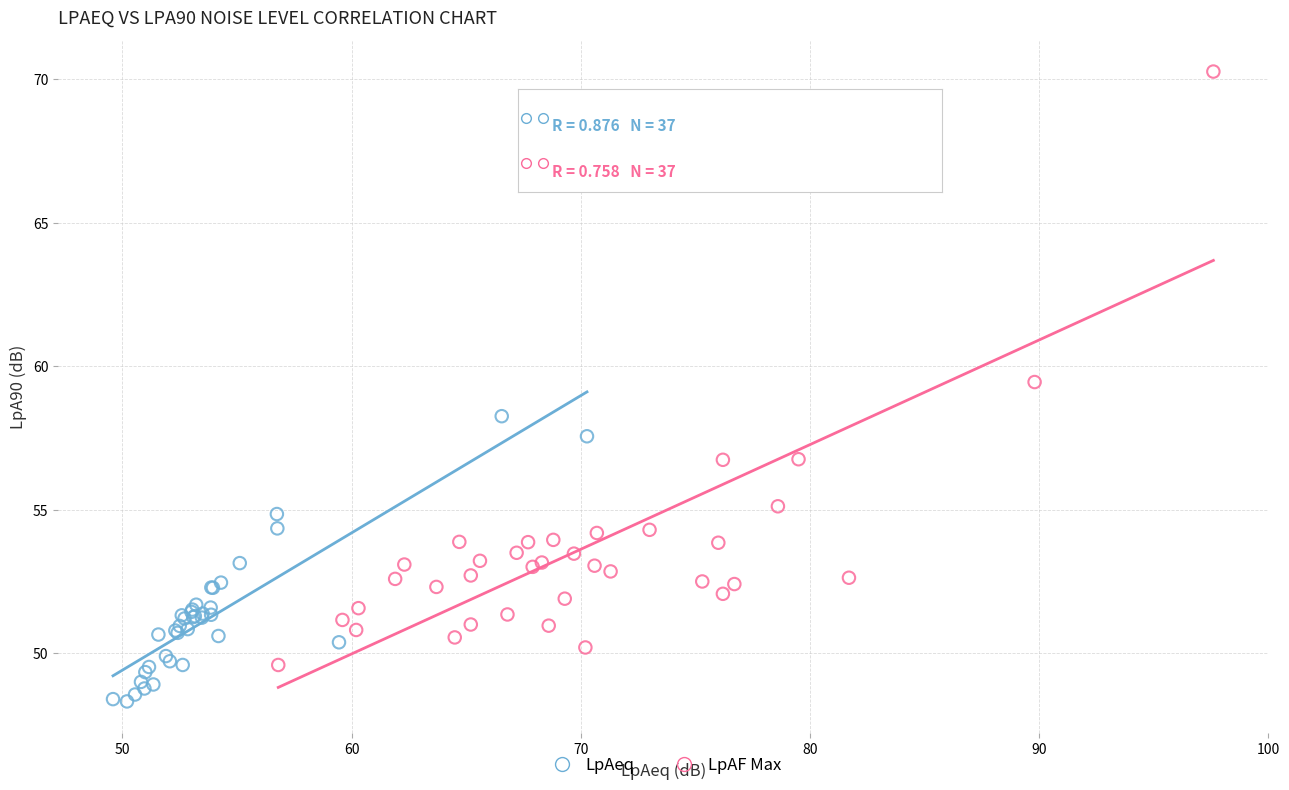

What are all the series names shown in the legend?

LpAeq, LpAF Max